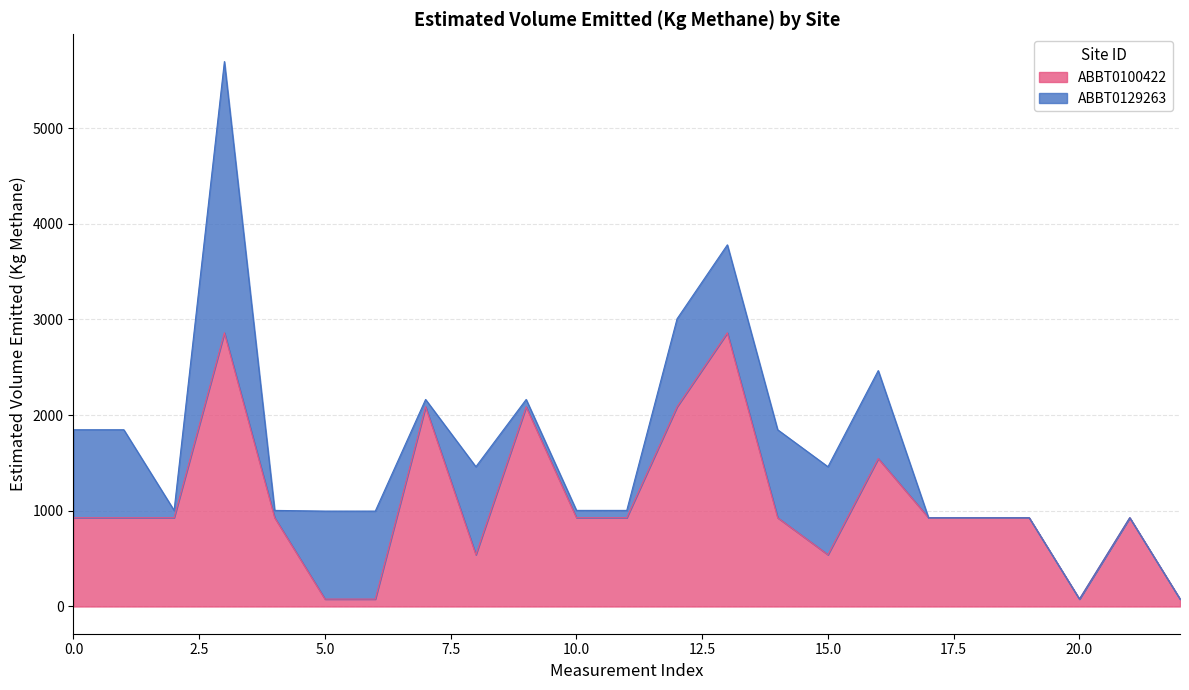

At which category does the data reach its first local valley?

8